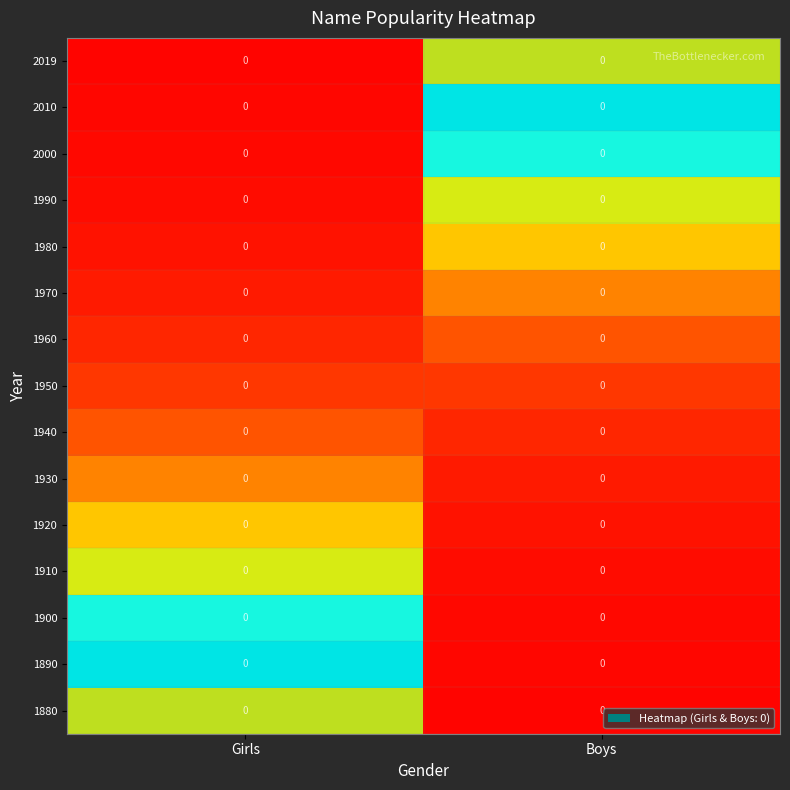

At which category does the chart reach its minimum across all series?

Boys